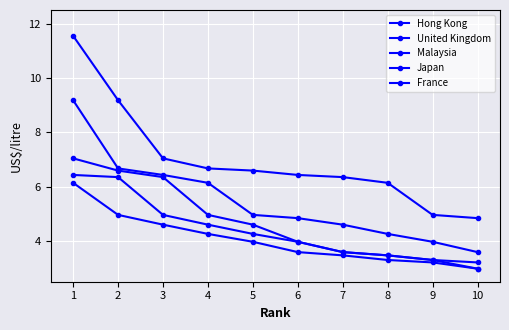

Is it true that France equals 6.9 at 2?

False